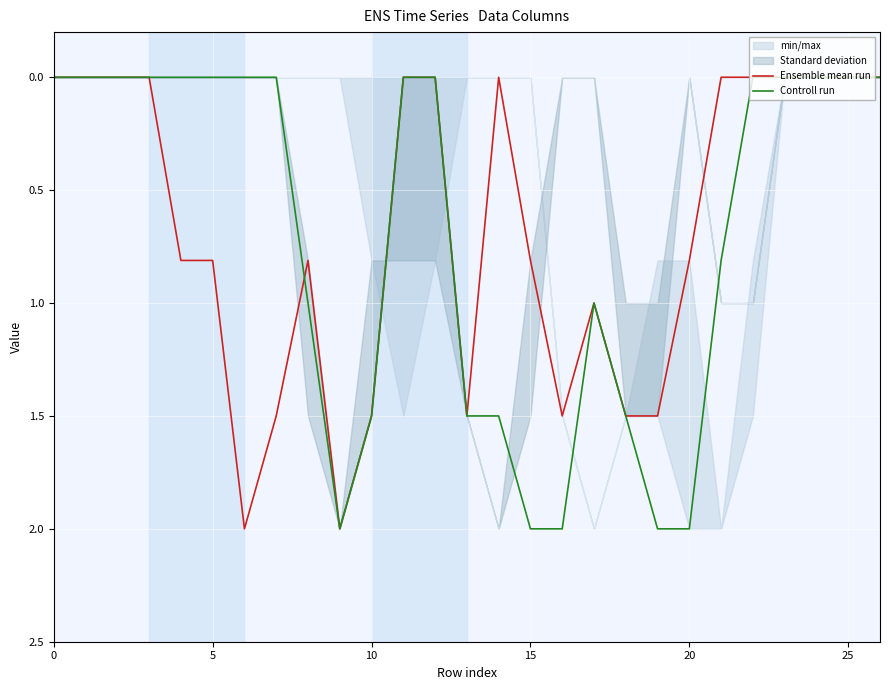

Where do Controll run and Ensemble mean run first cross each other?

7 and 8